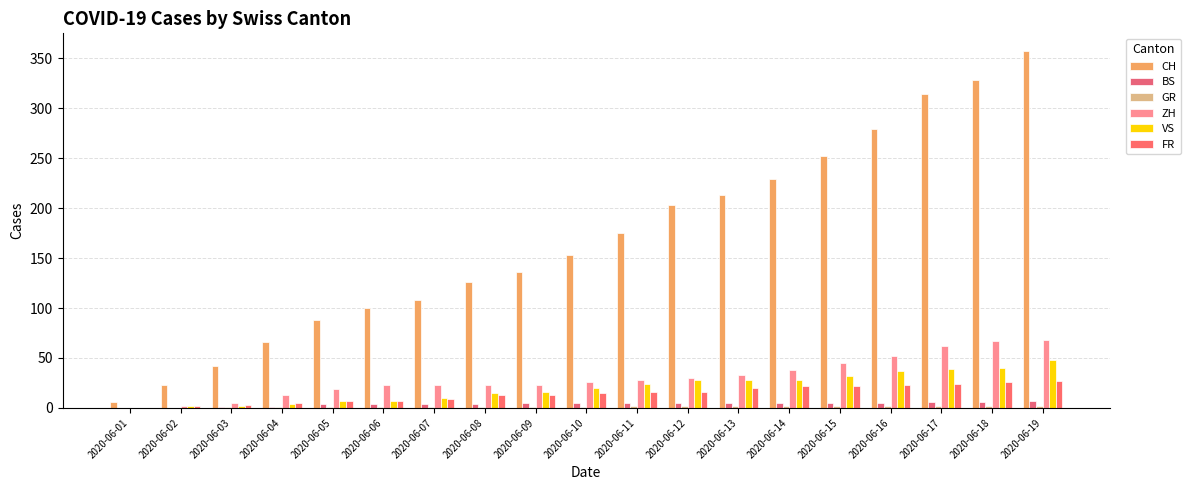

Which series has the largest total across all categories?

CH